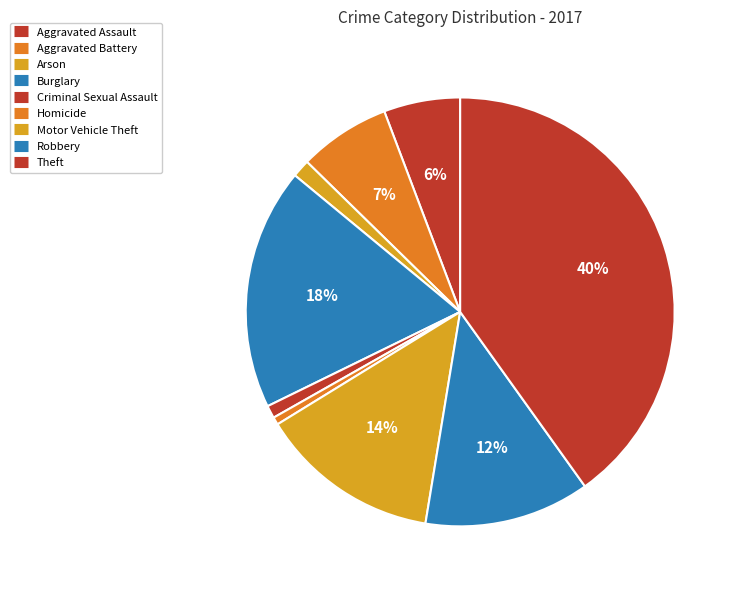

What portion of the pie excludes Aggravated Battery?

93.1%